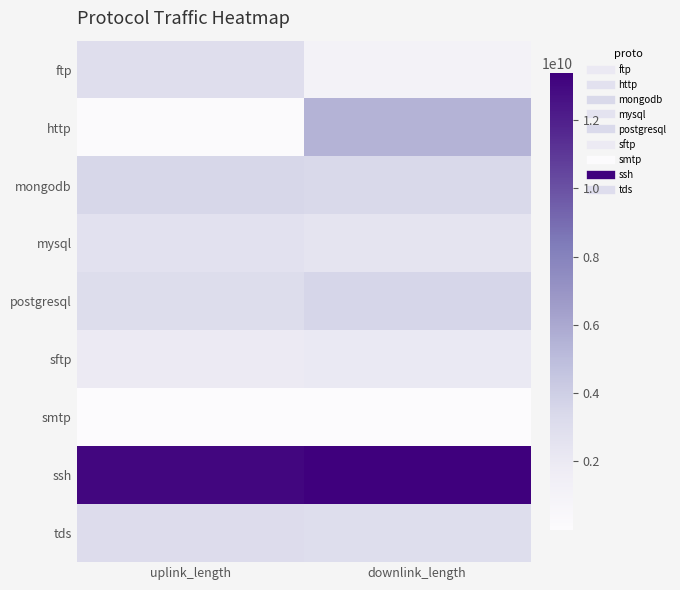

At which category is the sum across all series the highest?

downlink_length